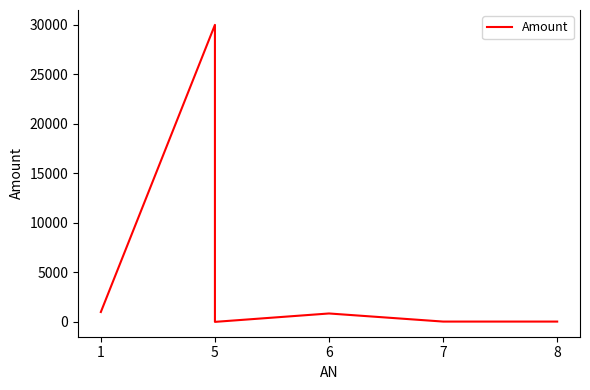

How many categories are shown in the chart?

6